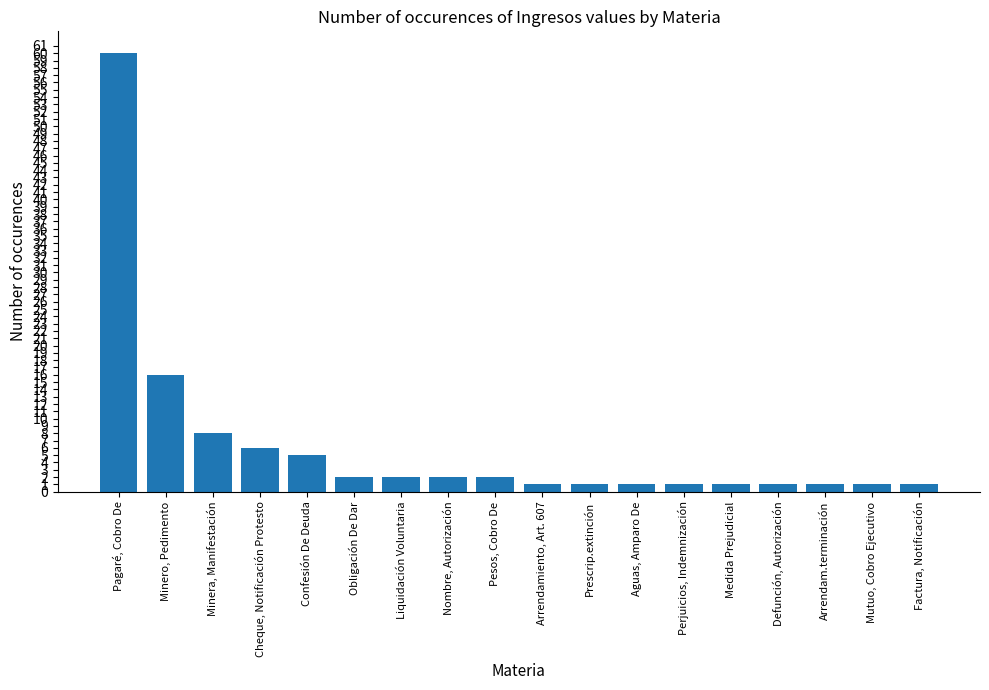

Are the bars grouped side by side (vs. stacked)?

No